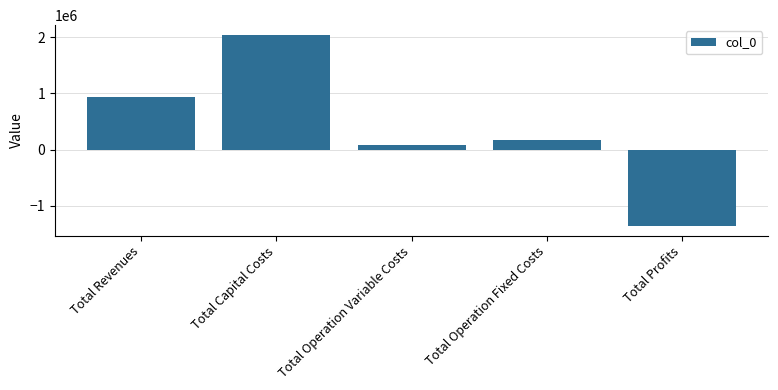

What is the difference between the second highest and minimum values?

2306381.8